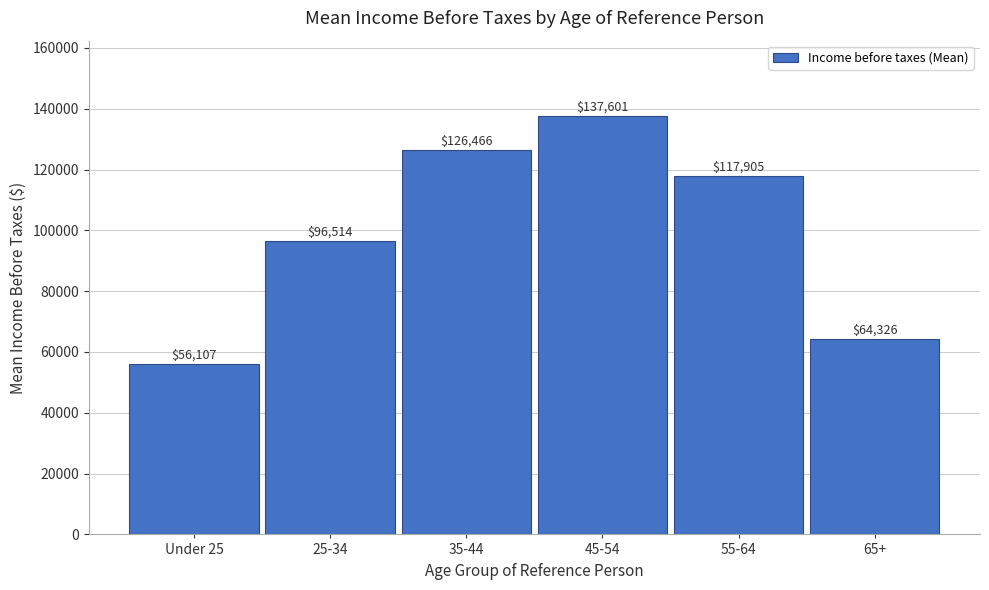

Reading left to right, transcribe all the data shown in this chart.

Under 25=56107	25-34=96514	35-44=126466	45-54=137601	55-64=117905	65+=64326